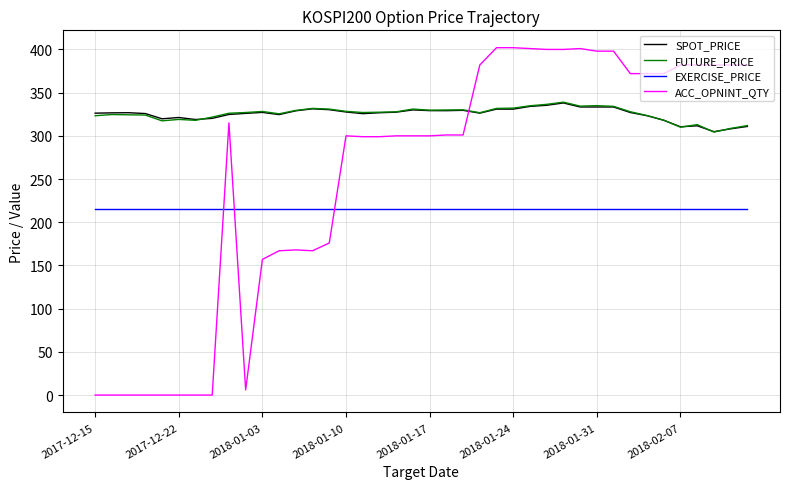

True or false: SPOT_PRICE and EXERCISE_PRICE intersect in this chart.

False